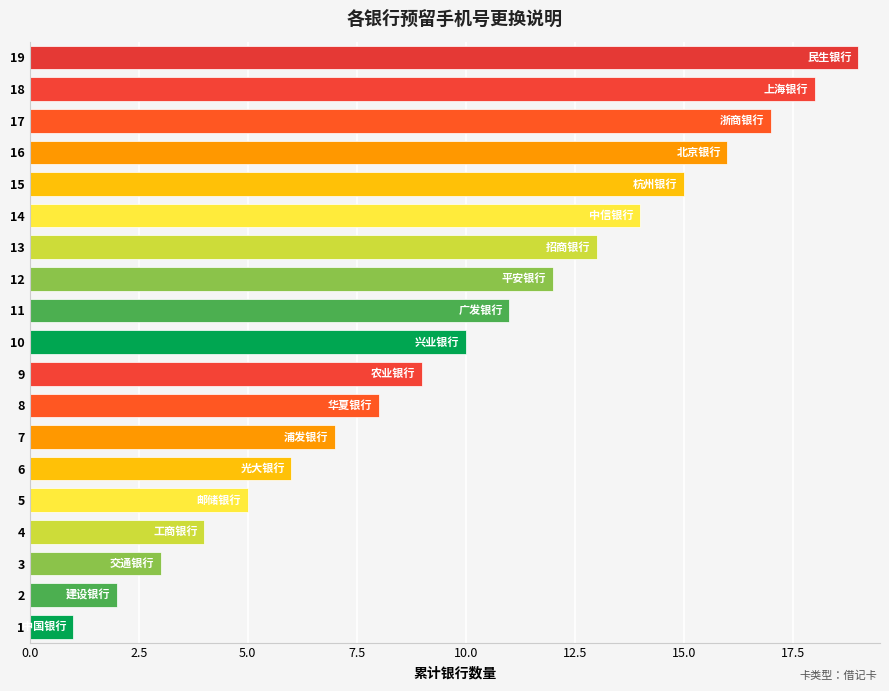

What is the maximum value shown in the chart?

19